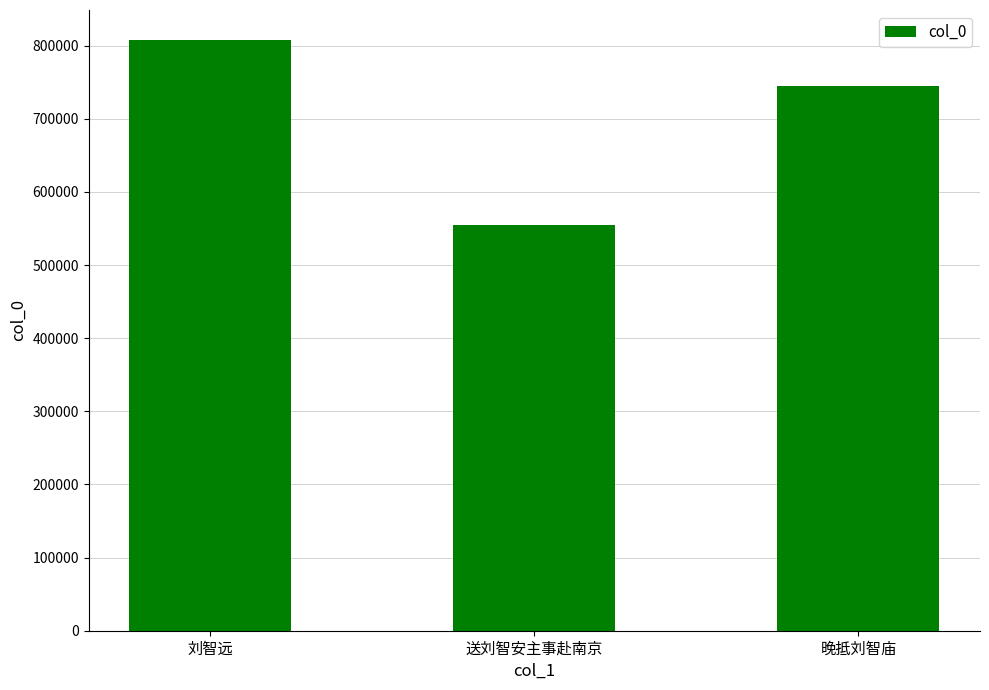

What is the average value?

702781